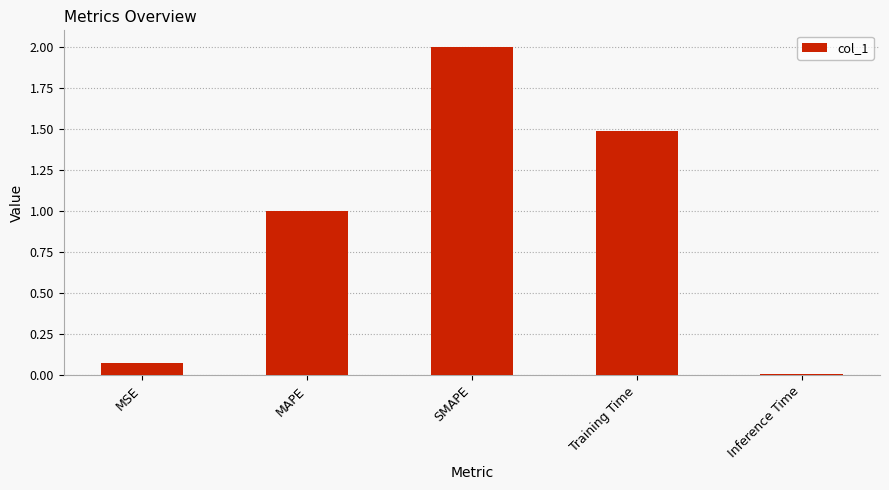

List the labels in order of value, smallest first.

Inference Time, MSE, MAPE, Training Time, SMAPE